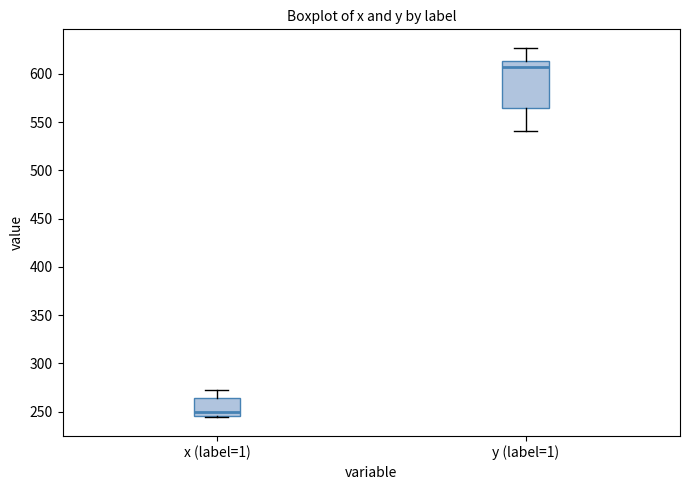

Reading left to right, transcribe this box plot: for each box, give where its median line is, the range the box spans, and where its two whiskers end, as read against the y-axis. The values are not printed on the chart, so give them approximately, as read against the axis.

x (label=1): median 250, box 245 to 265, whiskers 245 (just below the box's lower edge) to 270
y (label=1): median 610, box 565 to 615, whiskers 540 to 625